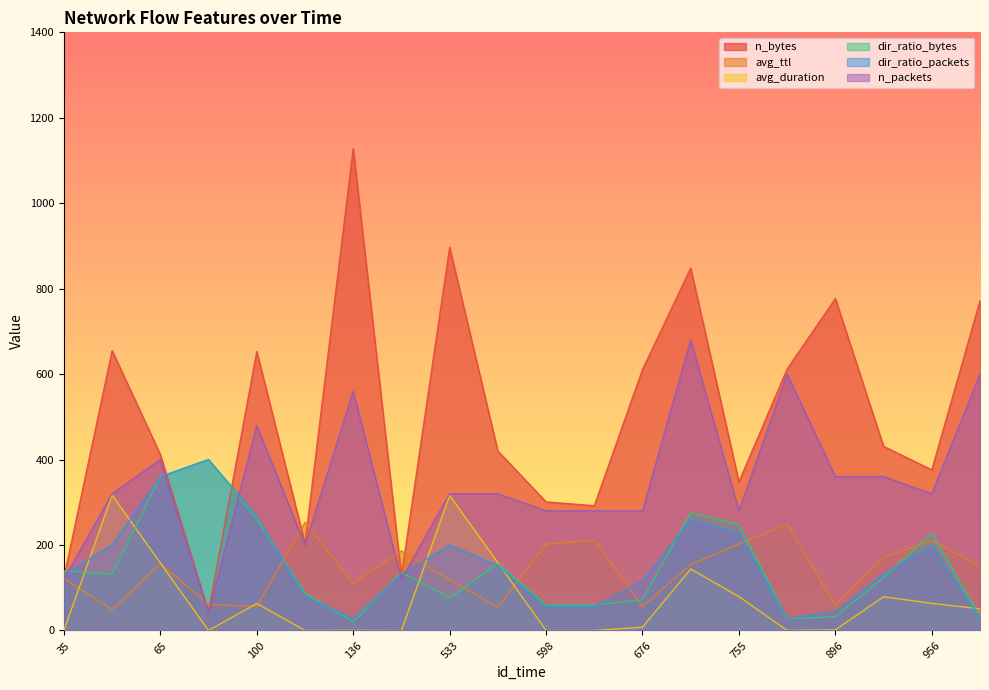

What is the minimum value for dir_ratio_bytes?

20.0